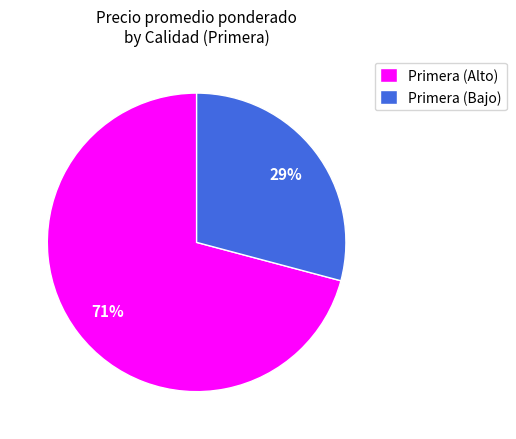

Approximately how many times larger is the value at Primera (Alto) compared to Primera (Bajo)?

2.4